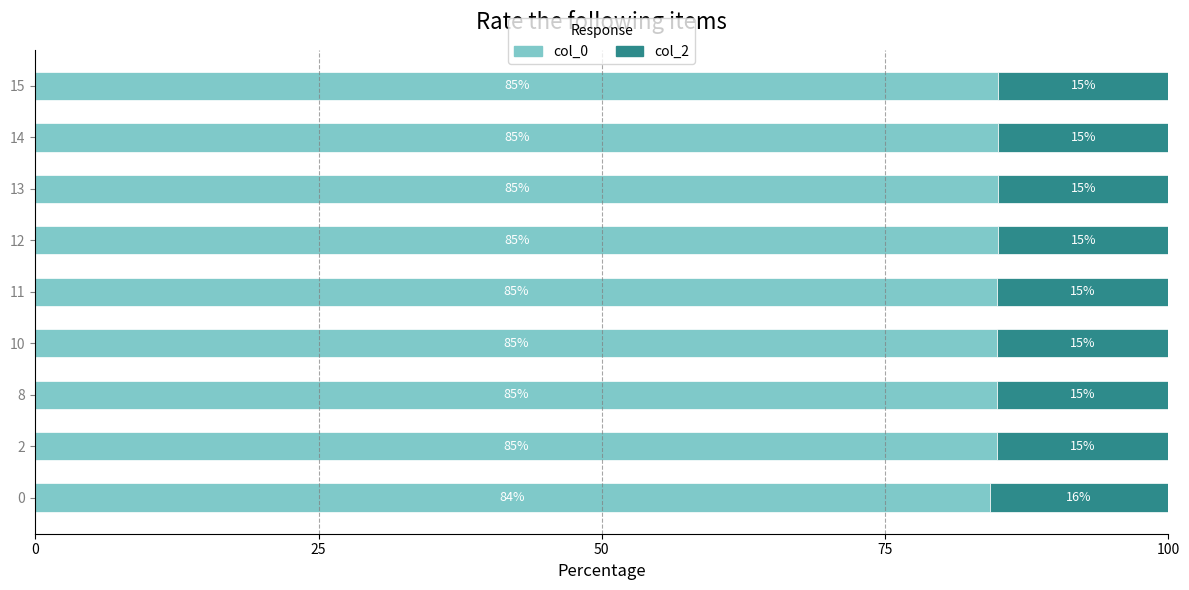

The col_0 series shows 84.9 at 11. True or false?

True